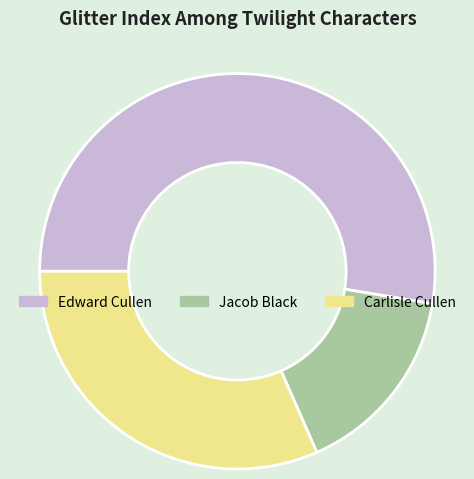

Combined, do Edward Cullen and Jacob Black account for over 50%?

Yes